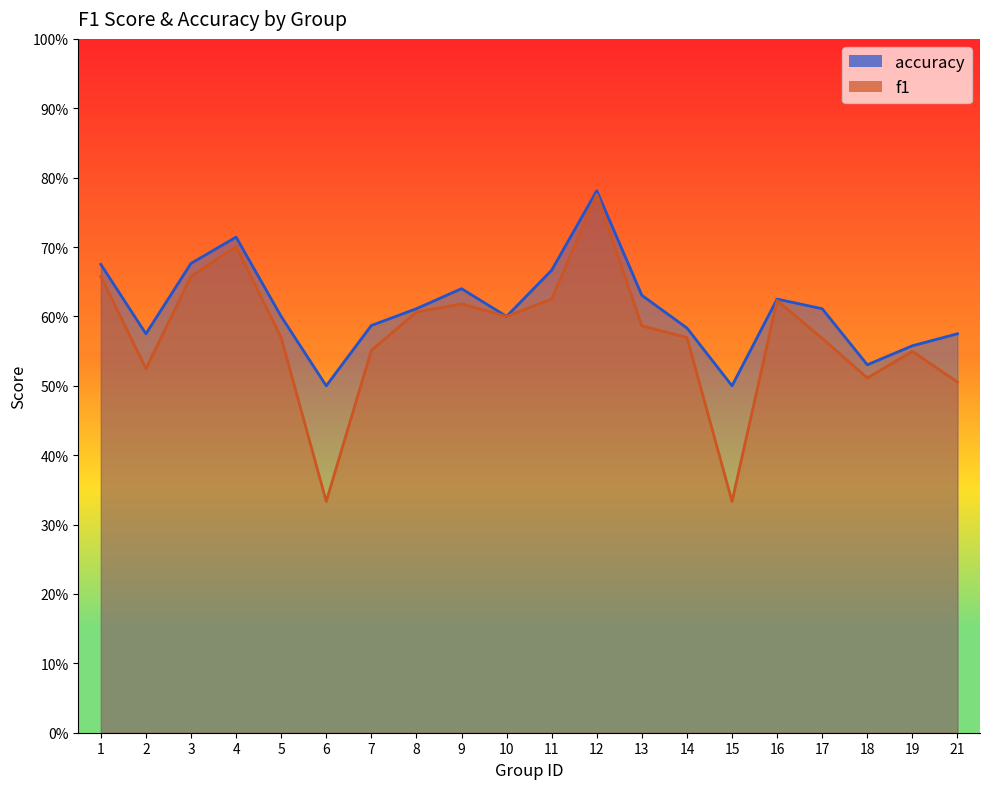

Which label corresponds to the smallest value in the chart?

6